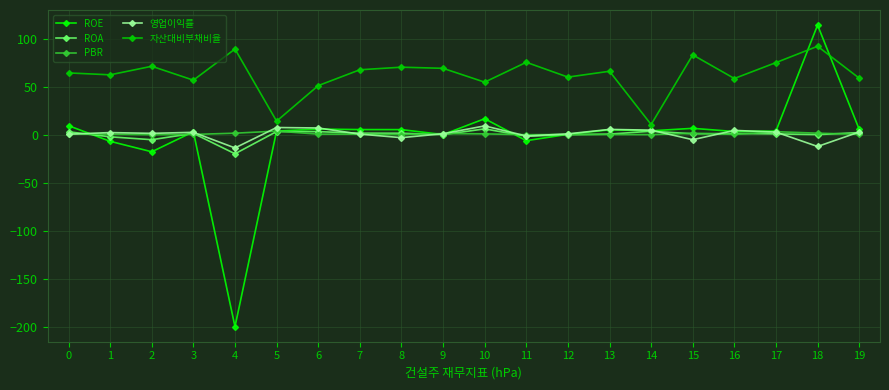

True or false: ROE has a value of 114.3 at 18.

True